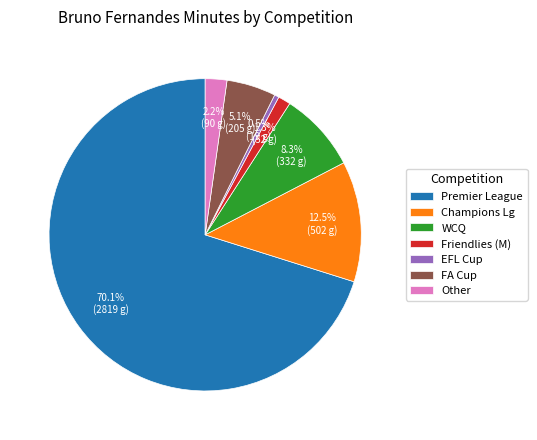

What percentage is NOT represented by Champions Lg?

87.5%